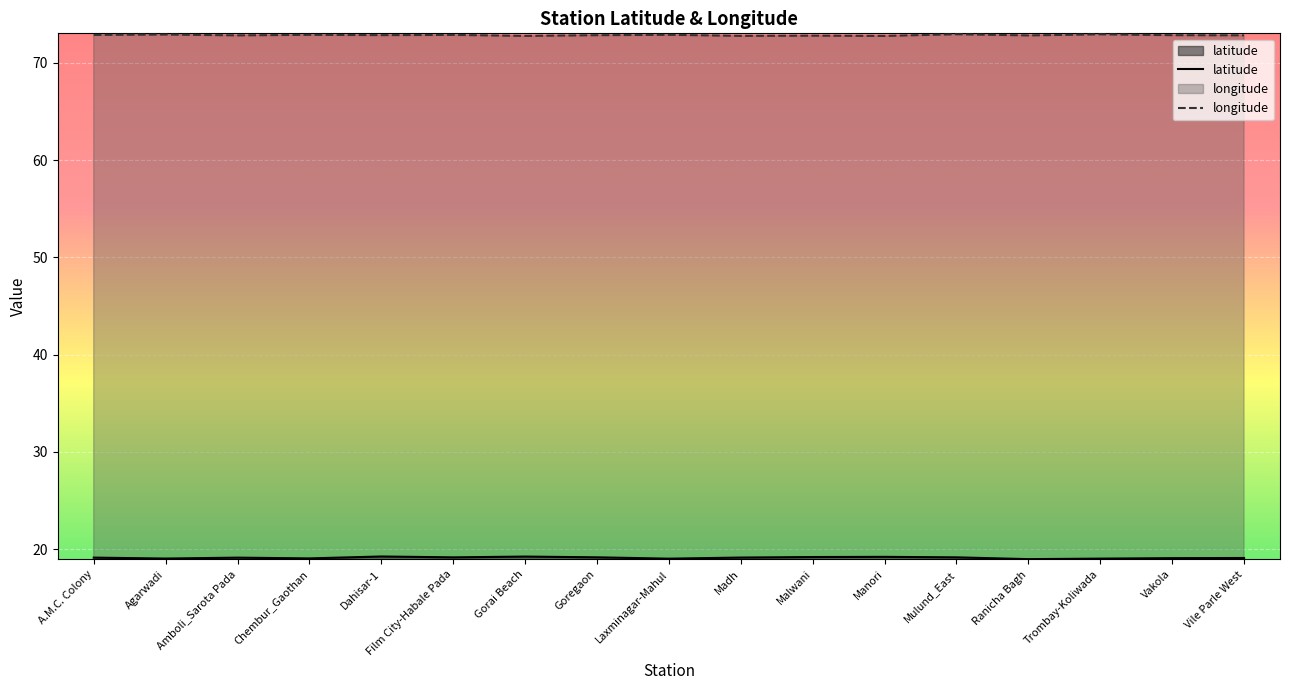

What is the total value across all series at Chembur_Gaothan?

92.0